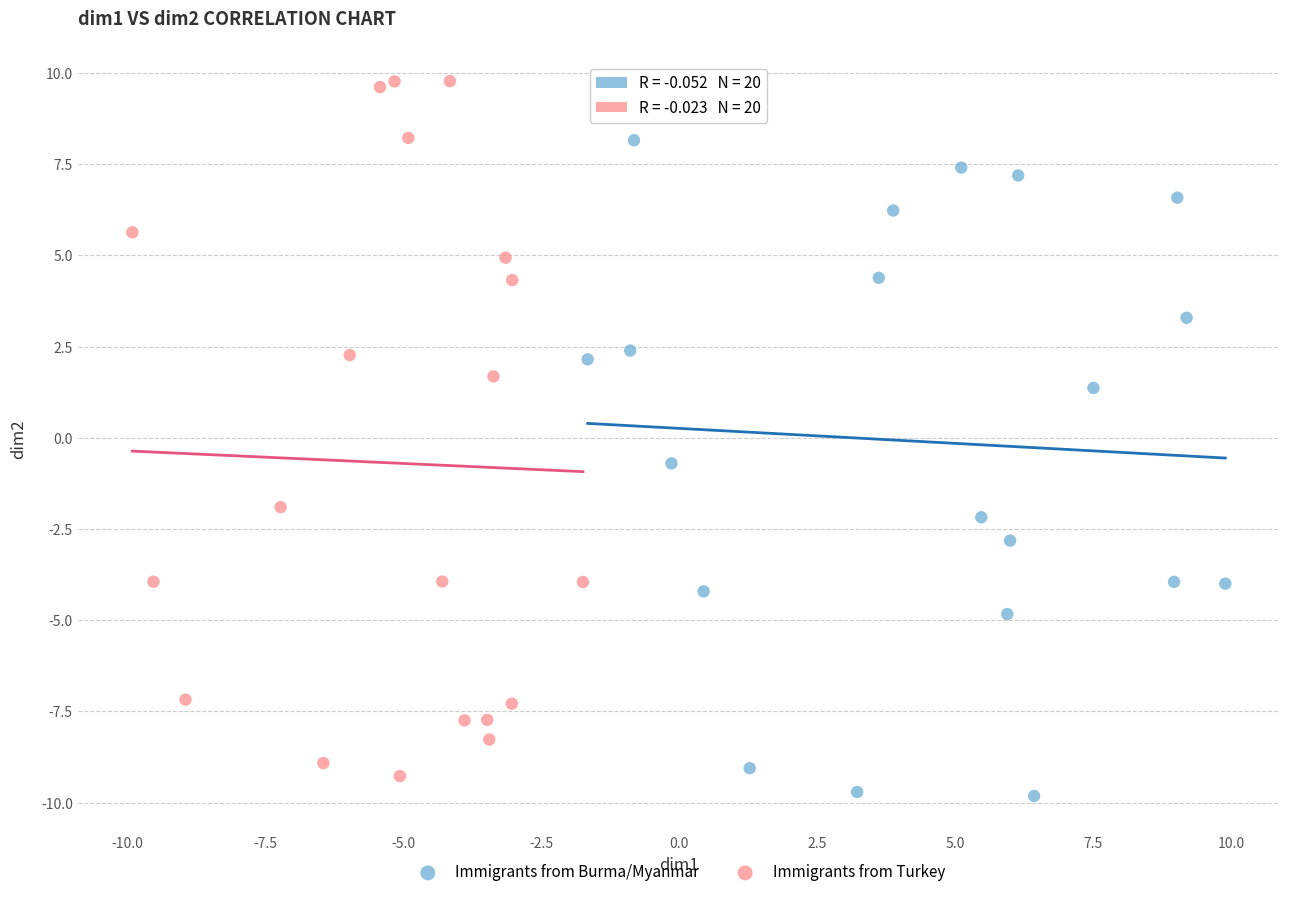

Which series has the widest spread of Y values?

Immigrants from Turkey